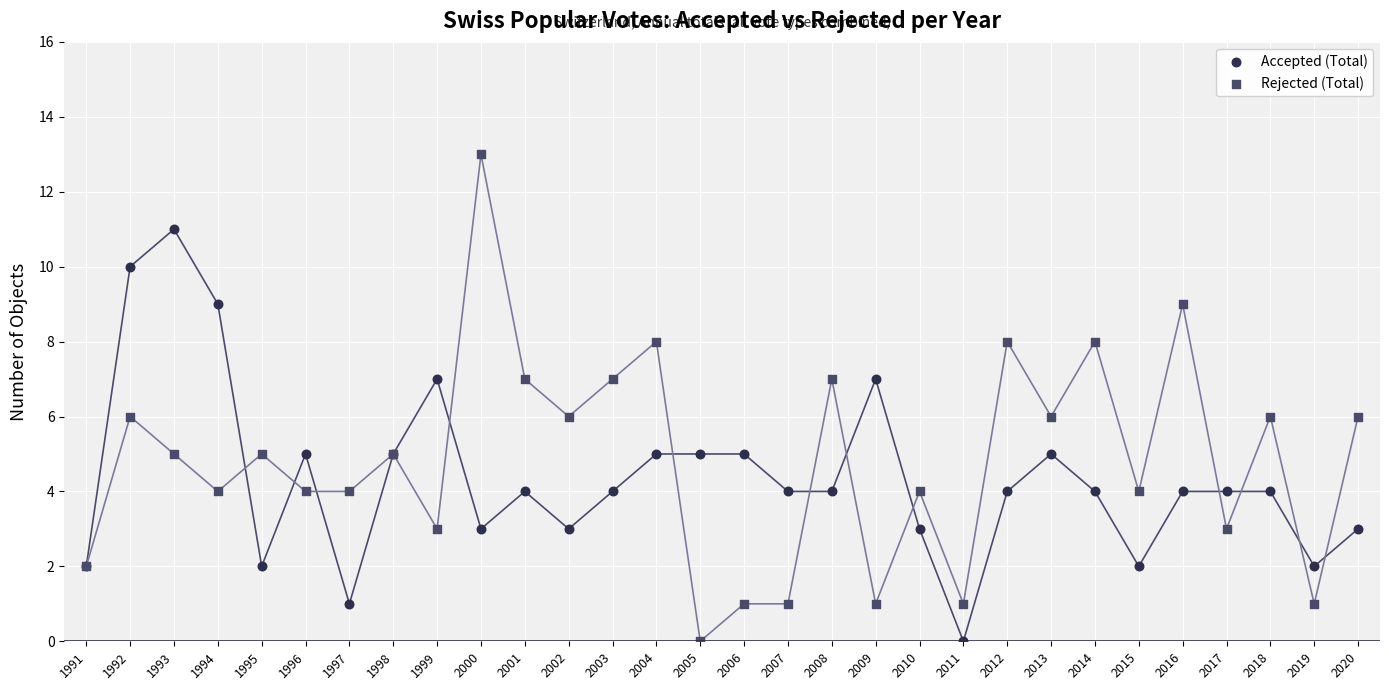

What are all the series names shown in the legend?

Accepted (Total), Rejected (Total)